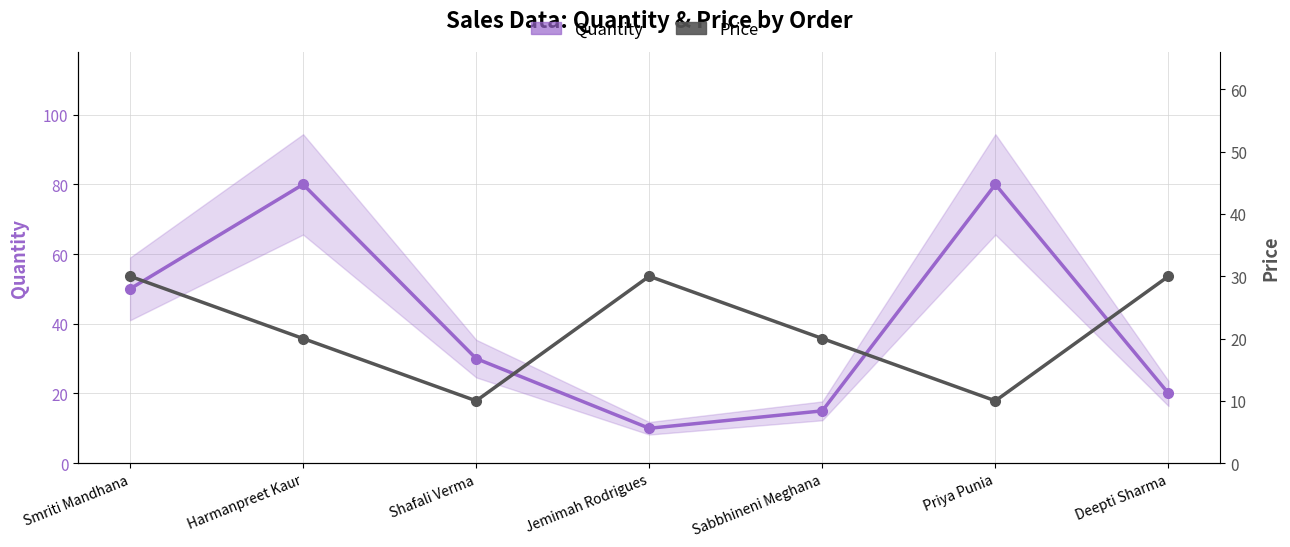

Is the value of Price at Smriti Mandhana greater than the value of Quantity at Priya Punia?

No